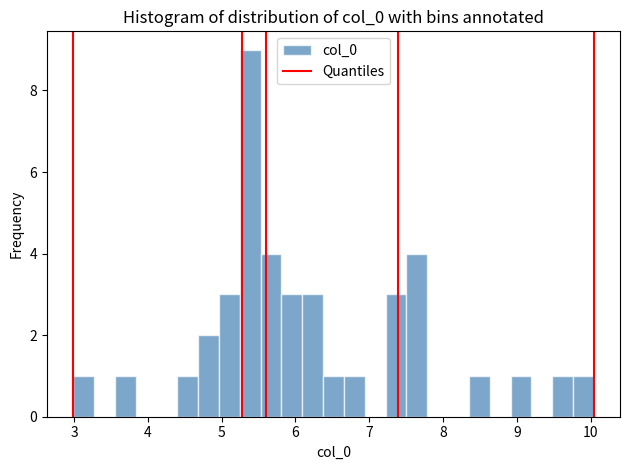

Read against the x-axis, roughly where is the centre of the tallest bar?

5.4